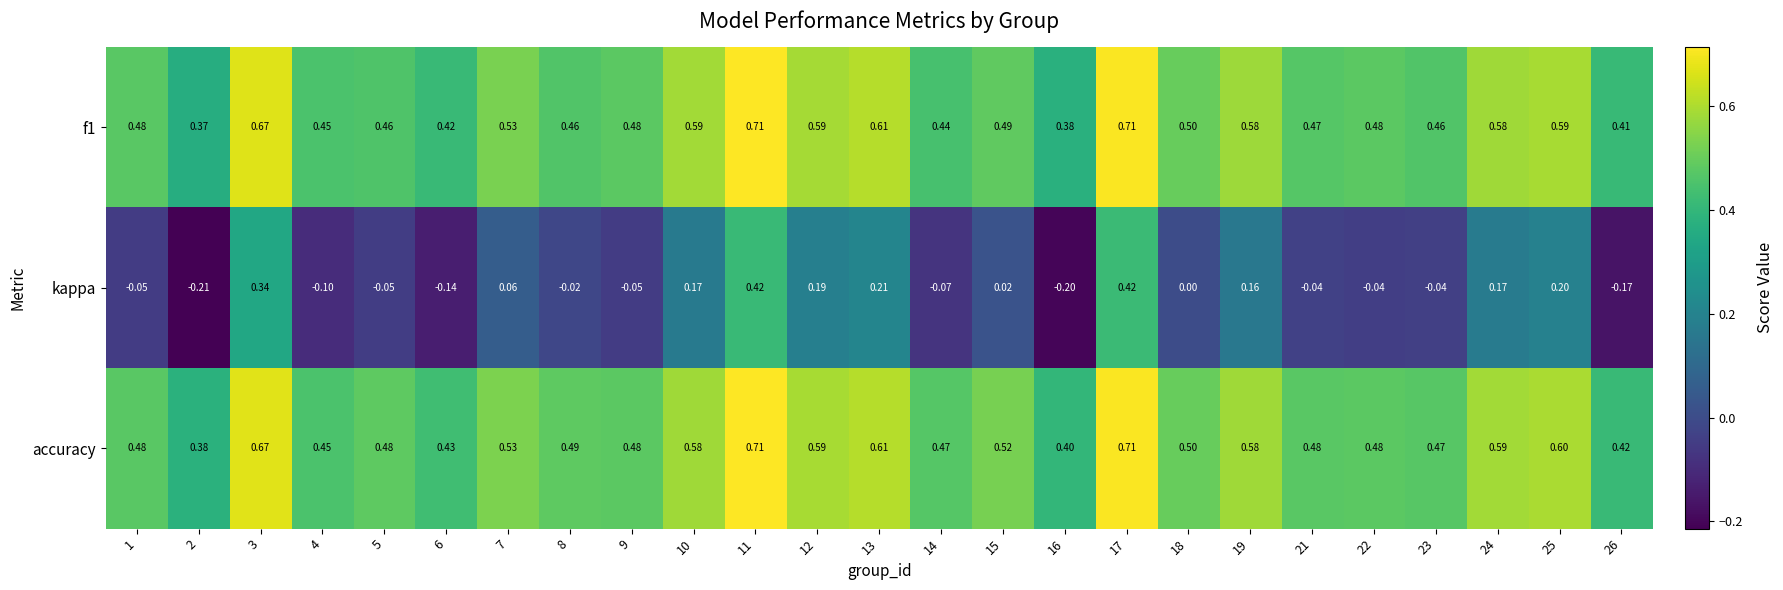

Which series has the largest total across all categories?

accuracy